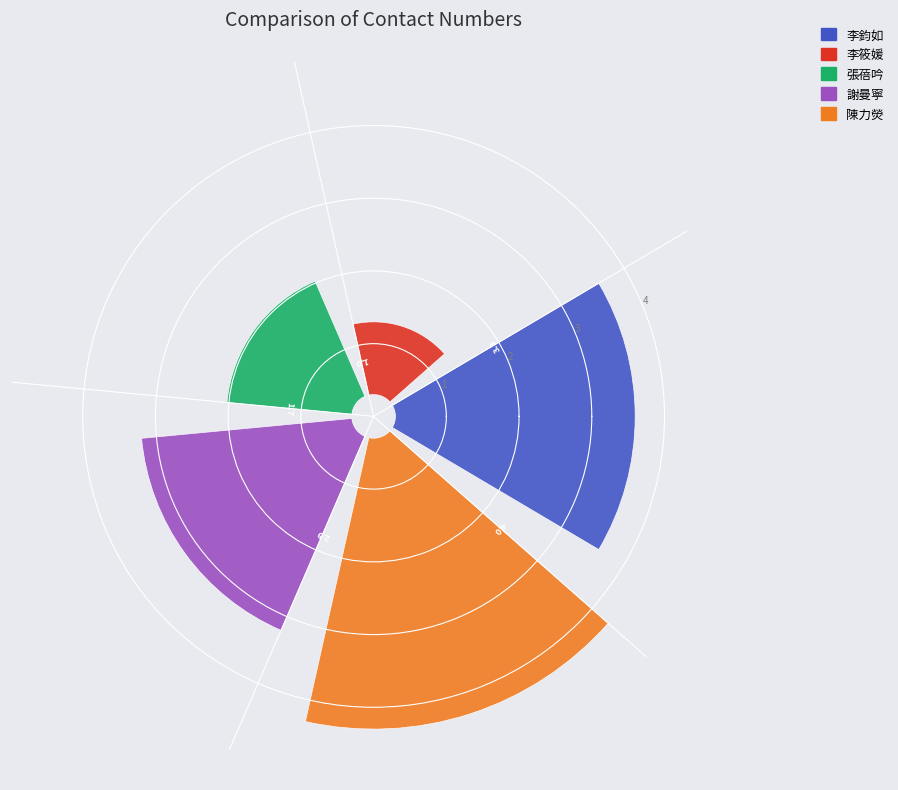

Which slice is the largest?

陳力熒